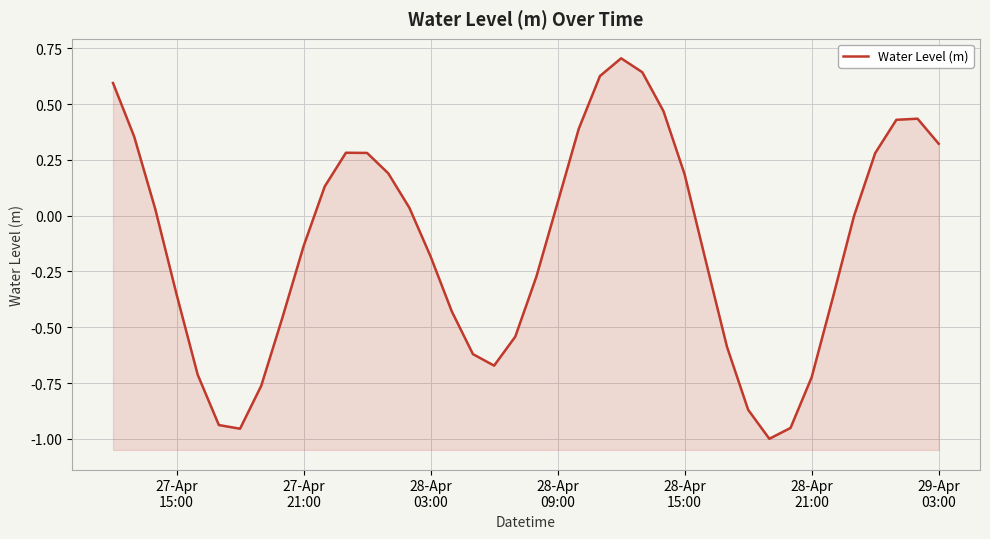

How many values are above zero?

19